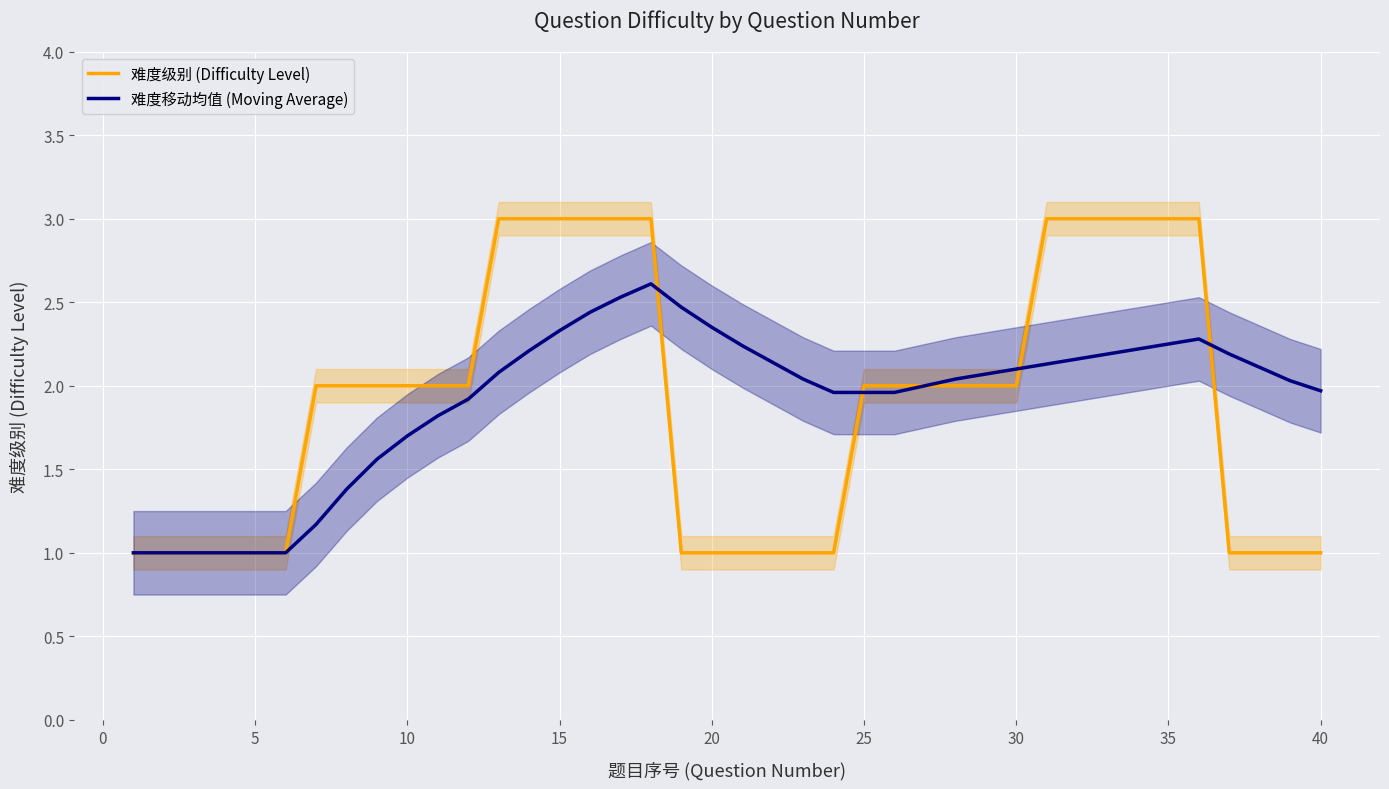

What is the minimum value for 难度移动均值 (Moving Average)?

1.0